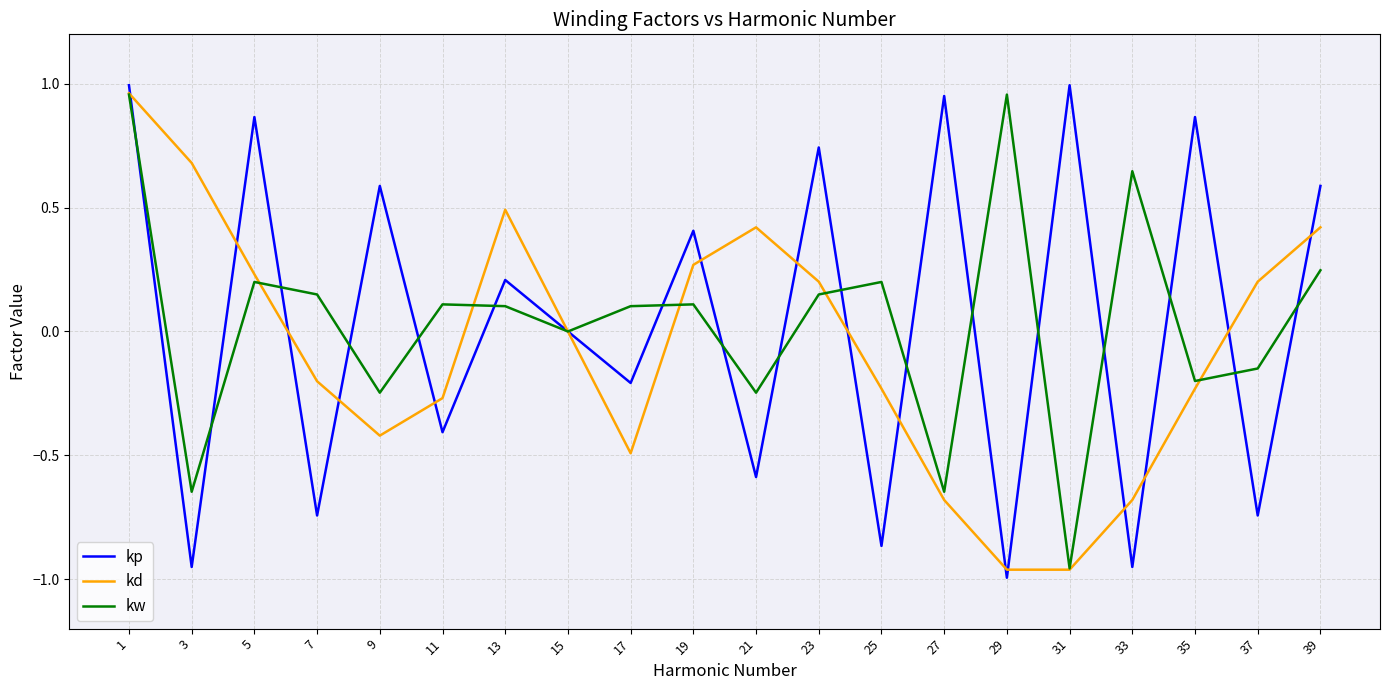

Which series has the largest range (max minus min)?

kp